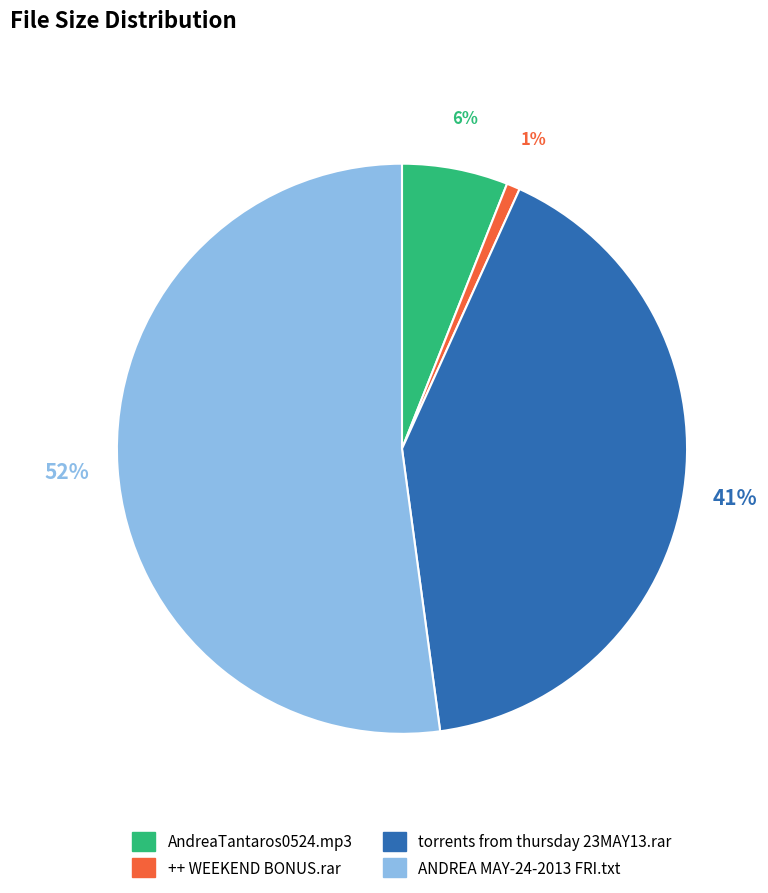

Is the sum of AndreaTantaros0524.mp3 and ANDREA MAY-24-2013 FRI.txt greater than half?

Yes